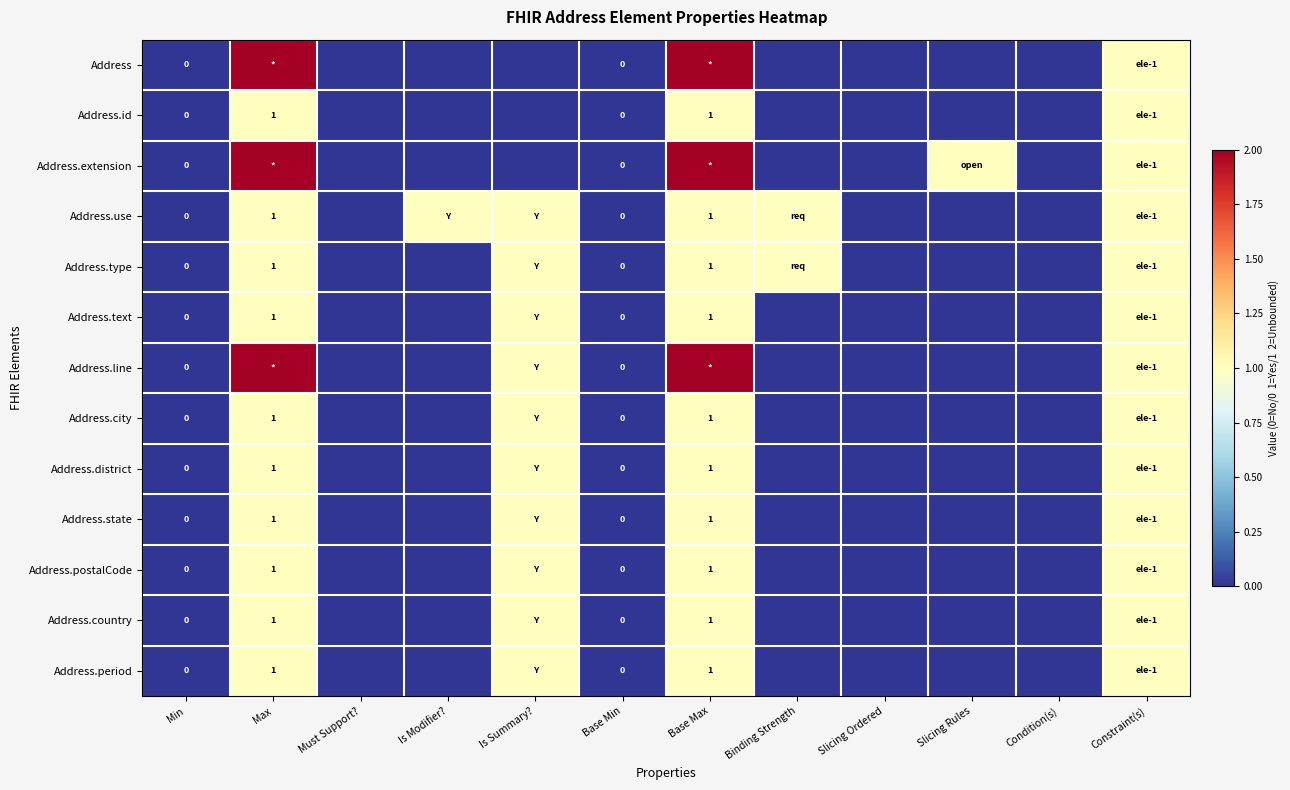

True or false: Address.postalCode has a value of 0 at Base Max.

False